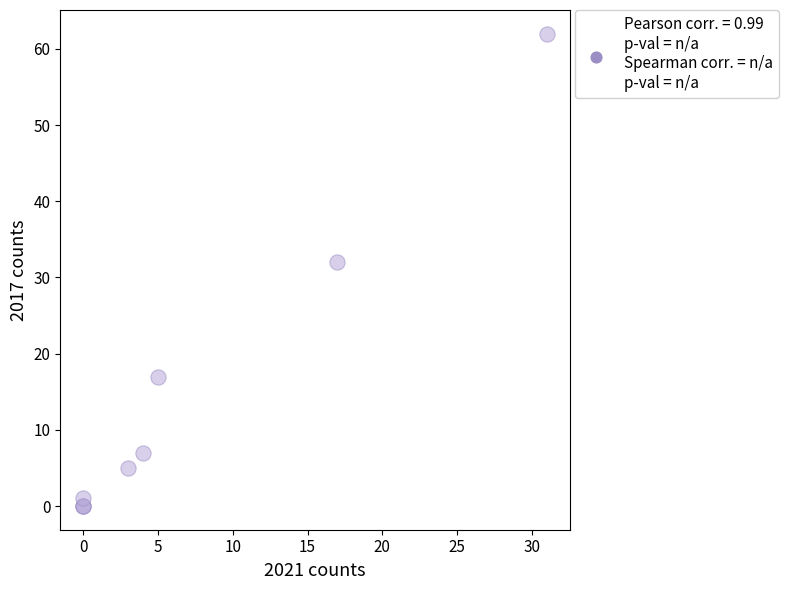

What Y value in the scatter plot is closest to 31?

32